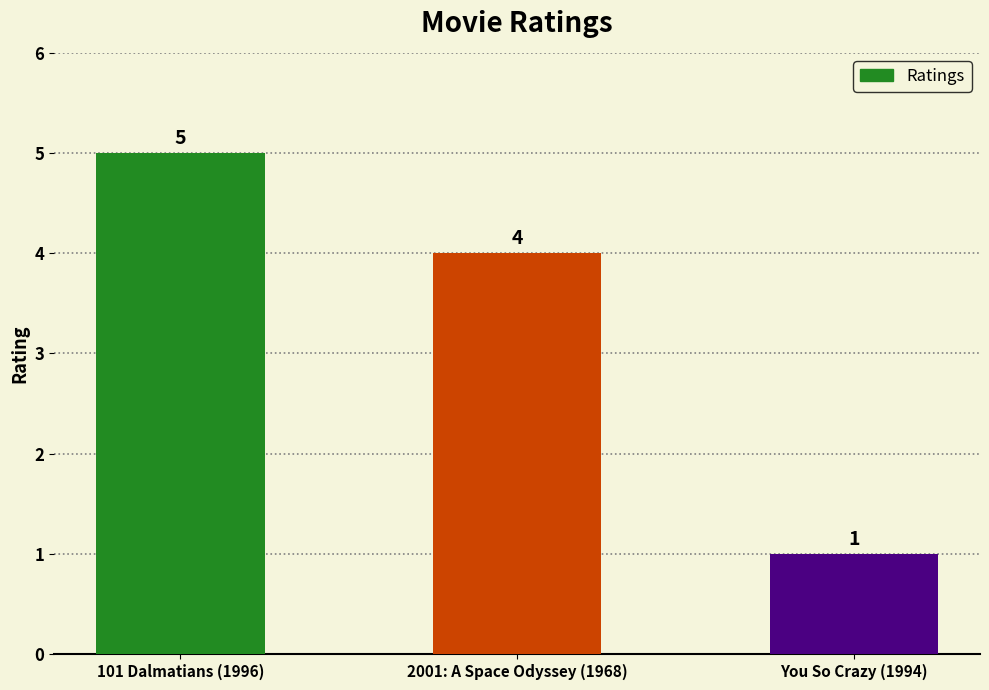

How many bars are there in total?

3